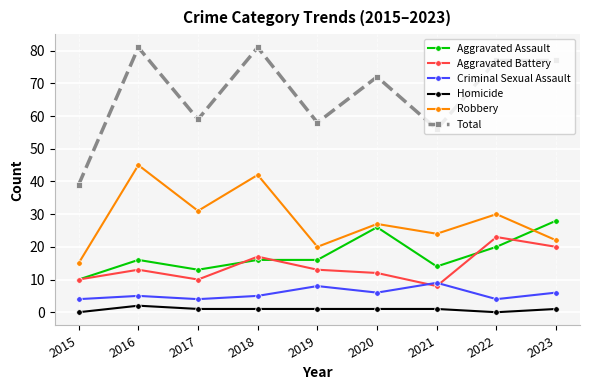

What is the sum of the Homicide values at 2019 and 2021?

2